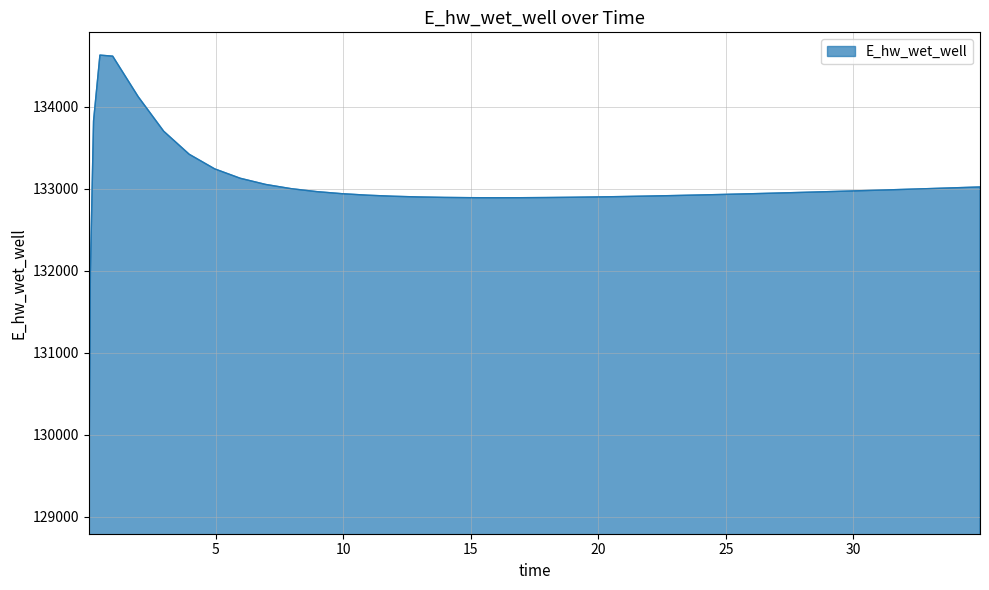

Does the chart have visible grid lines?

Yes